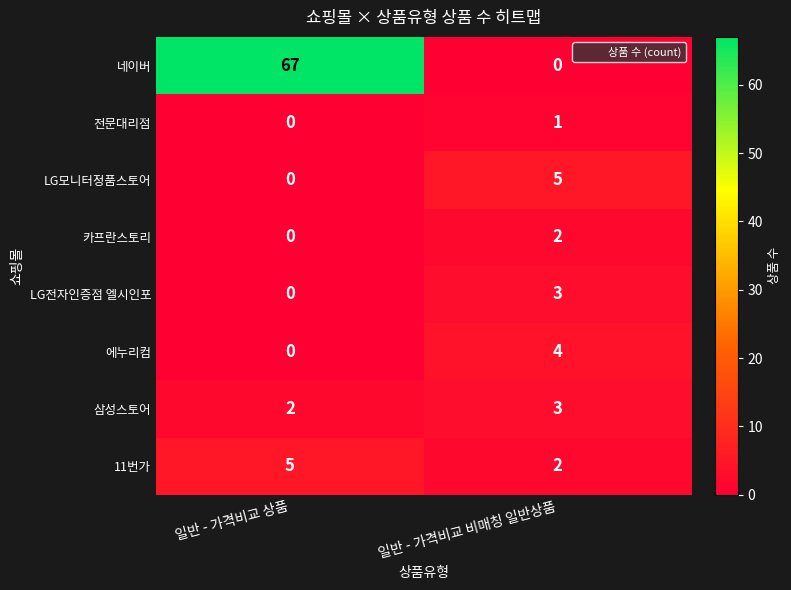

What is the spread (max minus min) of values at 일반 - 가격비교 비매칭 일반상품?

5